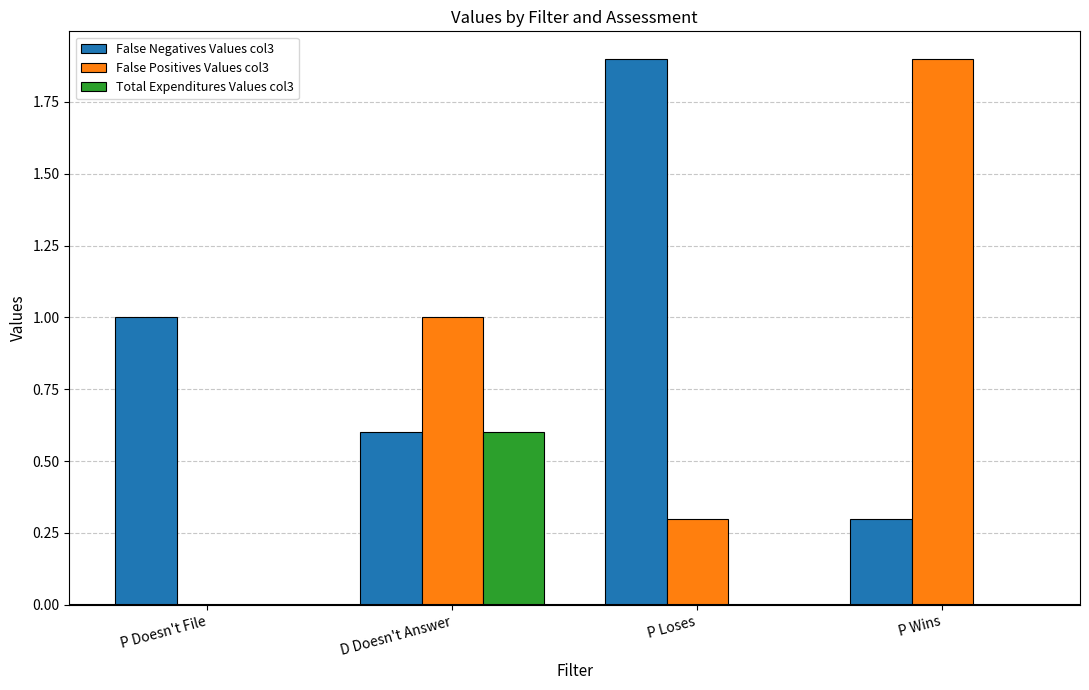

Between P Doesn't File and D Doesn't Answer, which series saw the biggest shift?

False Positives Values col3